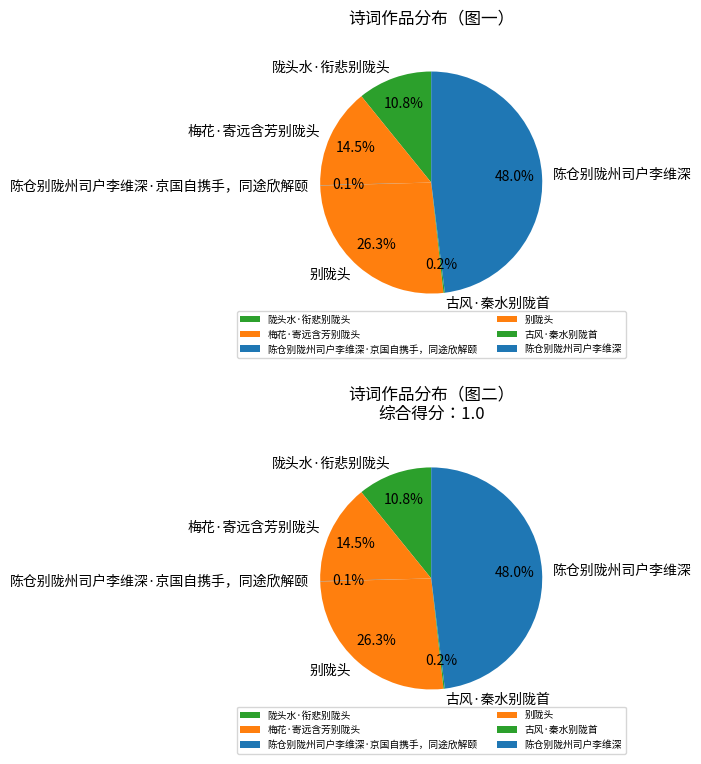

Is there a majority slice in this chart?

No